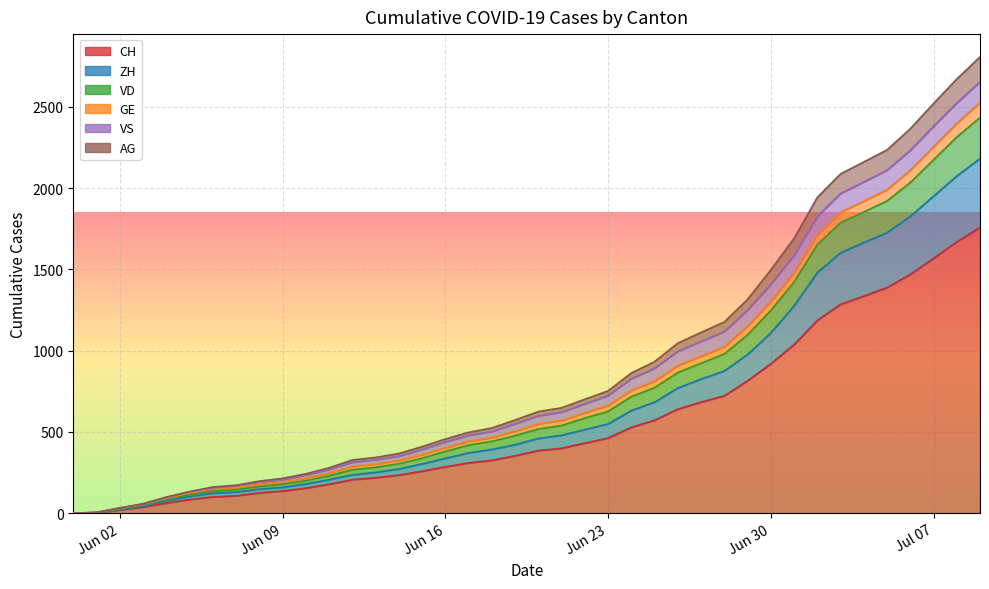

Which category has the highest value across all series?

2020-07-09